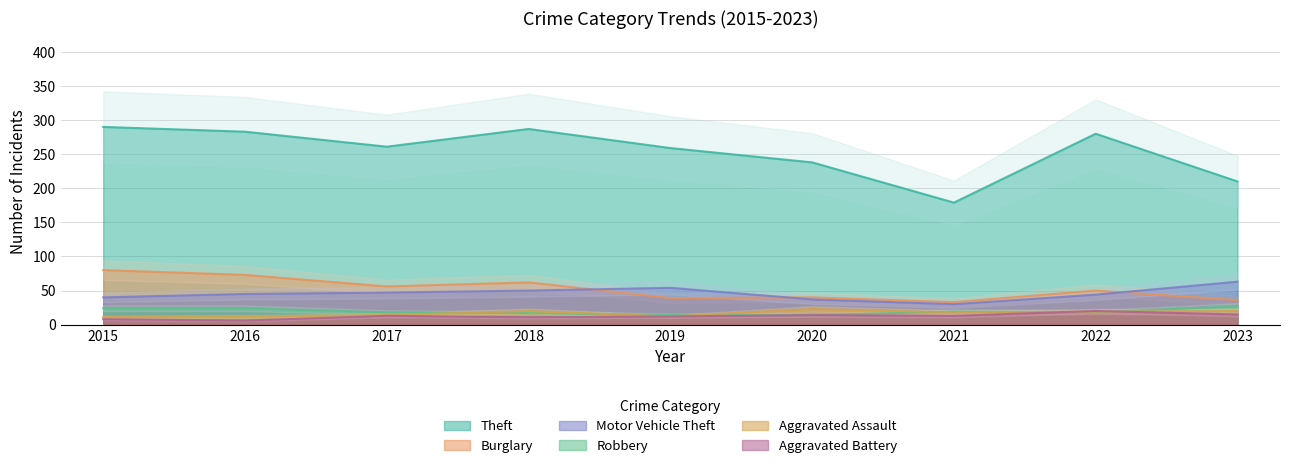

Which category has the highest value in the Burglary series?

2015